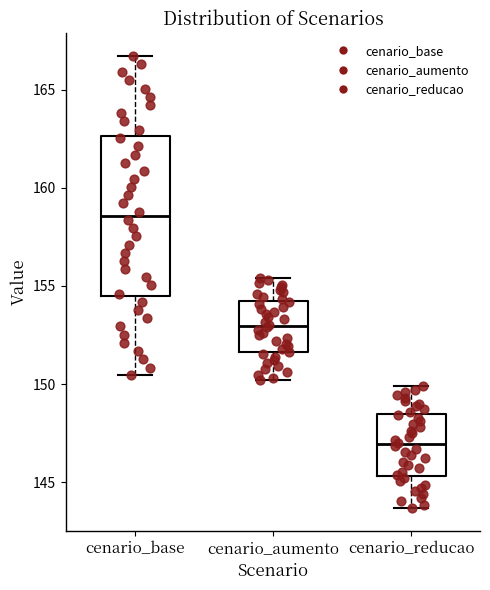

Which box has the highest median line?

cenario_base